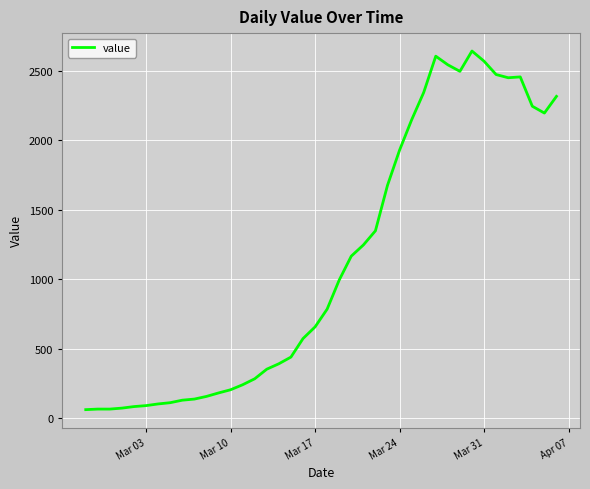

What is the greatest value displayed?

2640